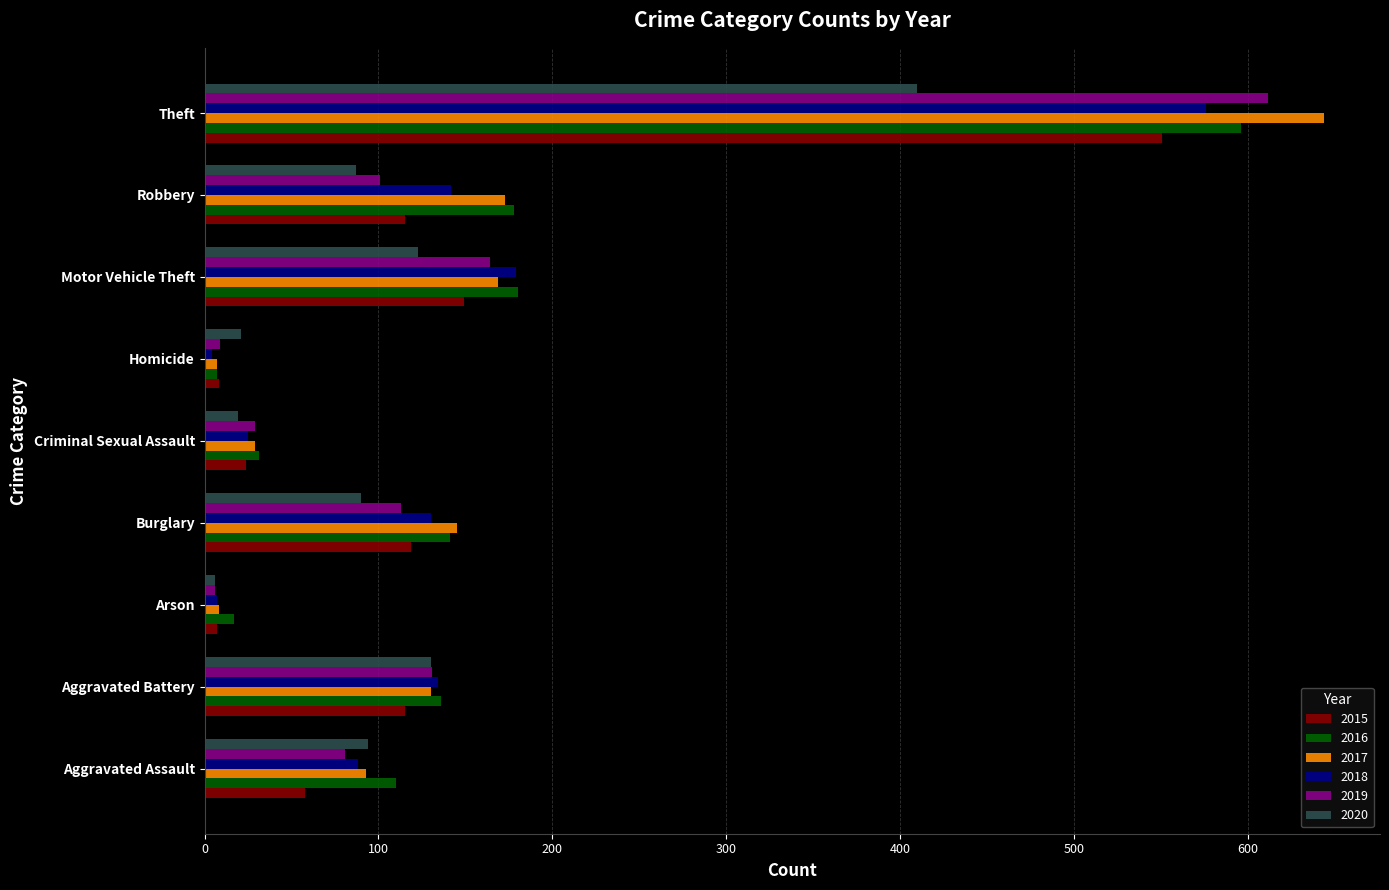

The value of 2015 at Aggravated Assault is 58. True or false?

True